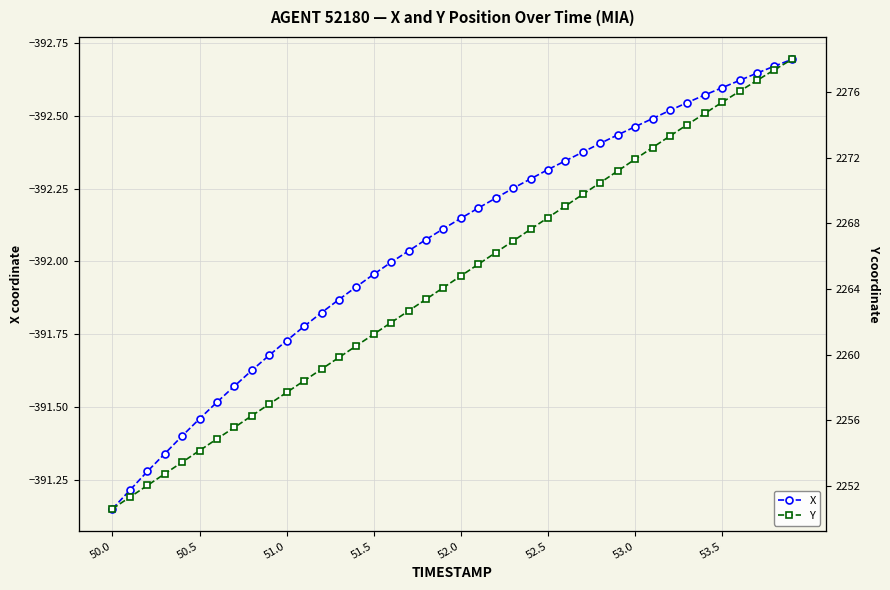

How many lines are shown in the chart?

2